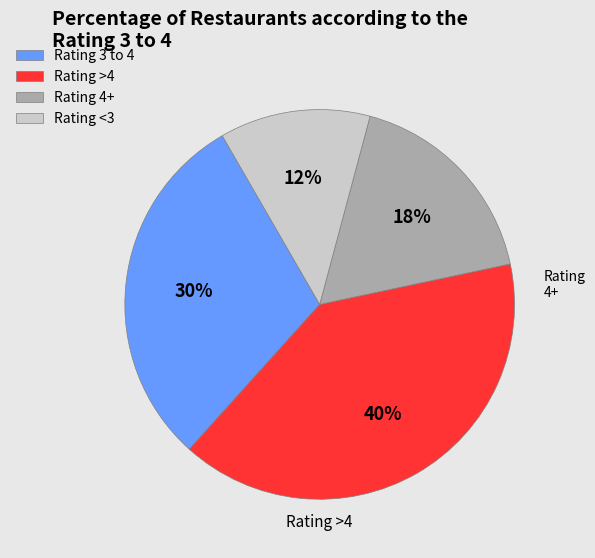

To the nearest percent, what percentage of the pie is Rating <3?

13%